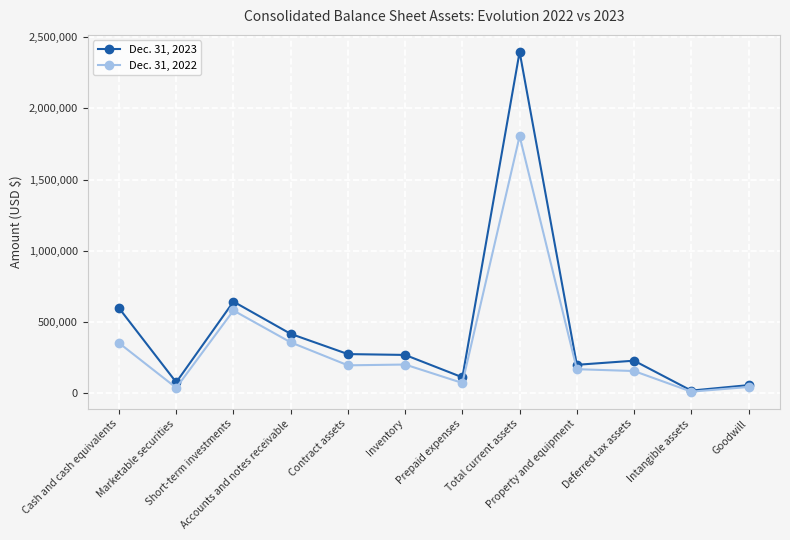

Which series has the largest total across all categories?

Dec. 31, 2023